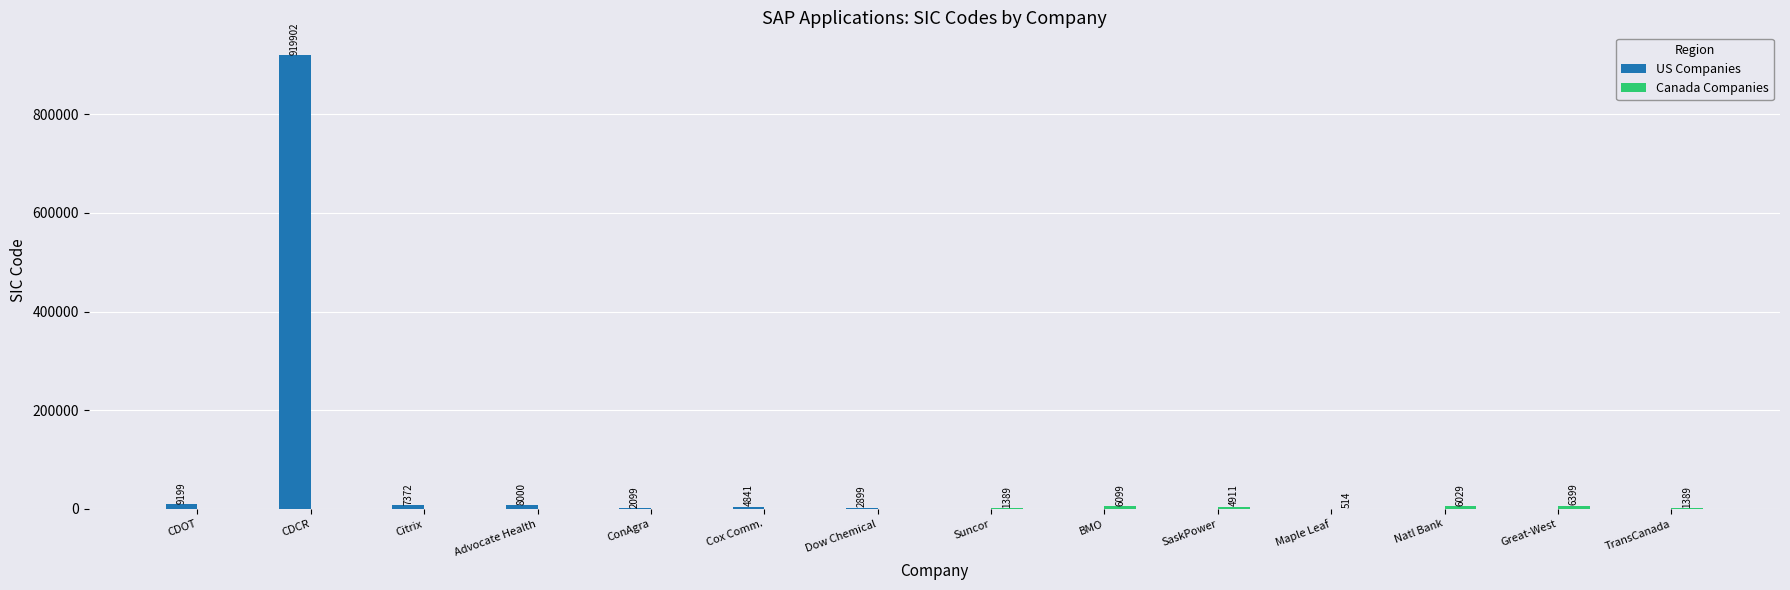

Which series has the widest spread of values?

US Companies